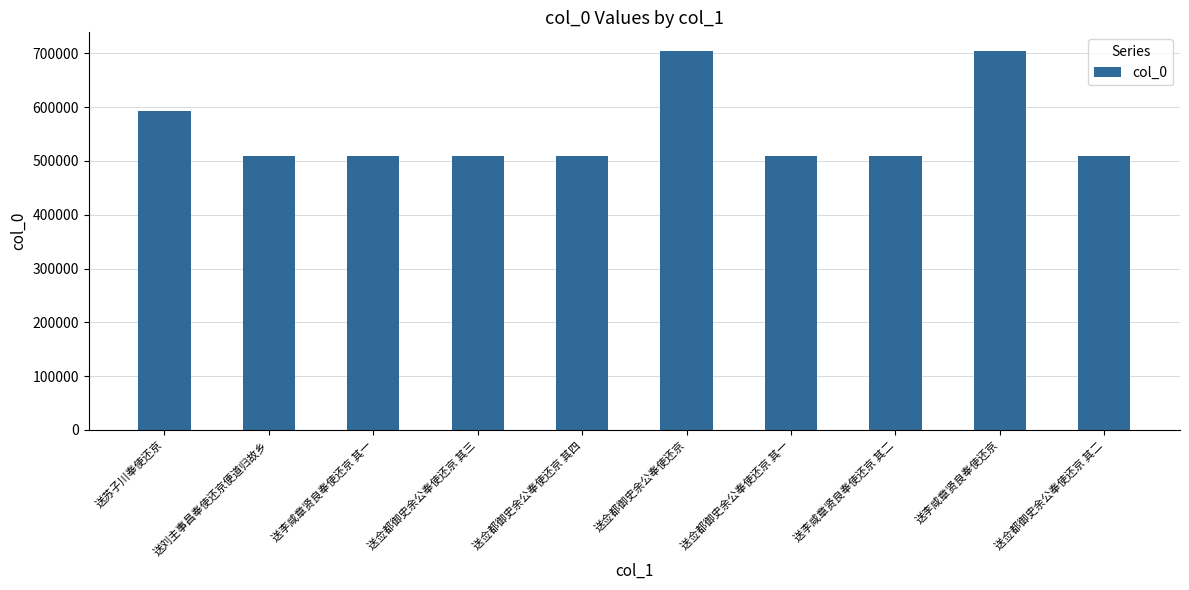

What position from the left is 送佥都御史余公奉使还京?

6